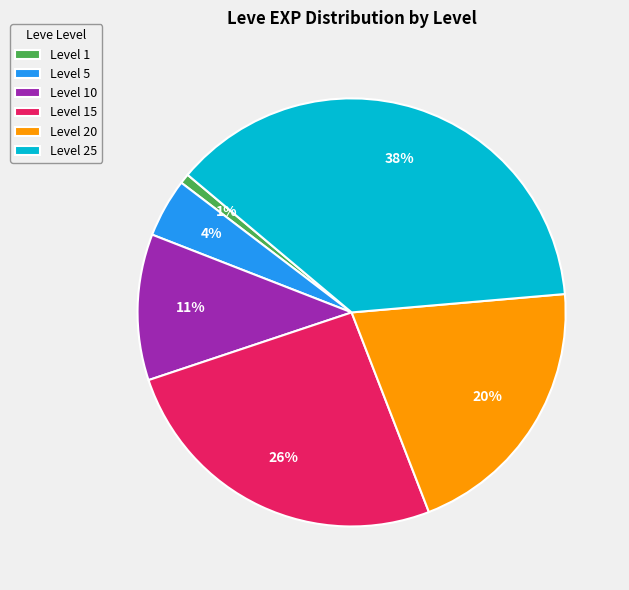

Rank the categories by value from lowest to highest.

Level 1, Level 5, Level 10, Level 20, Level 15, Level 25